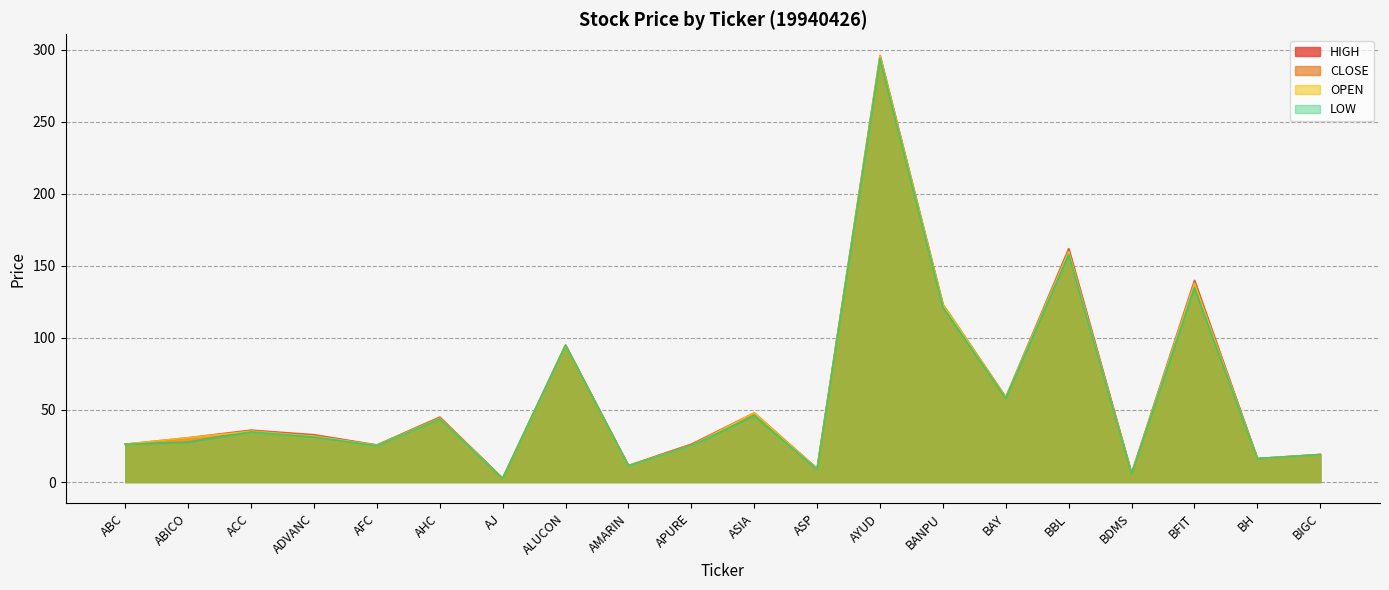

Rank the series by their average value, from highest to lowest.

HIGH, OPEN, CLOSE, LOW